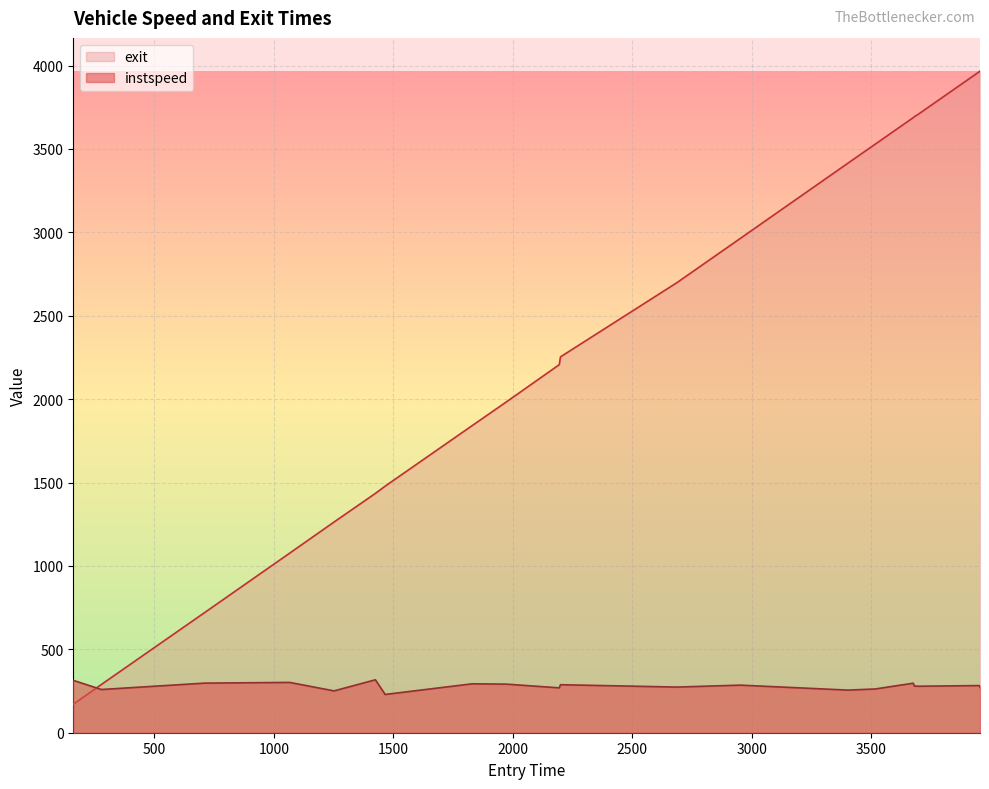

Where is the first local minimum for instspeed?

277.57909923576193